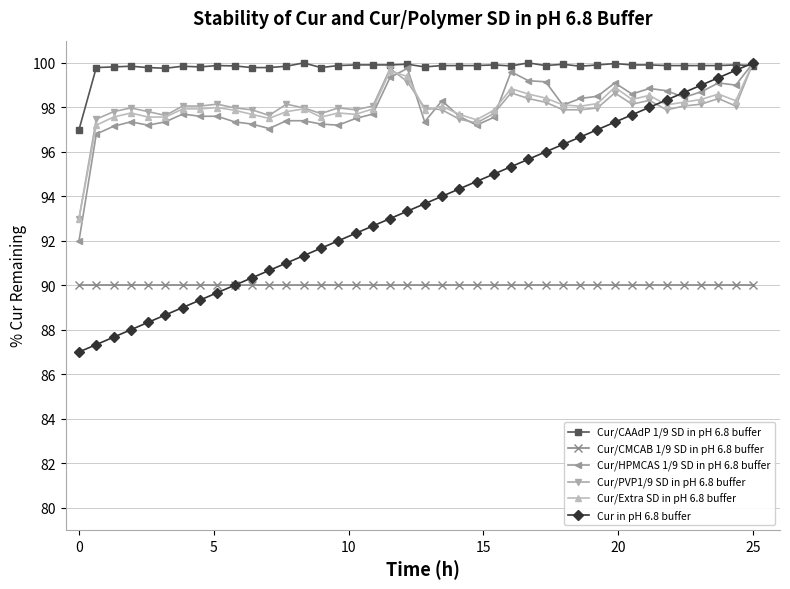

True or false: Cur/Extra SD in pH 6.8 buffer has more than 2 interior local peaks.

True